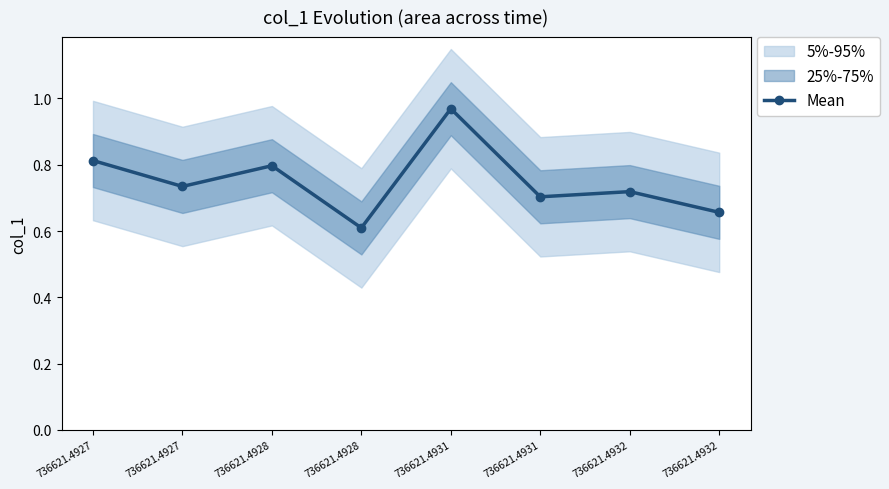

How many categories are shown in the chart?

8